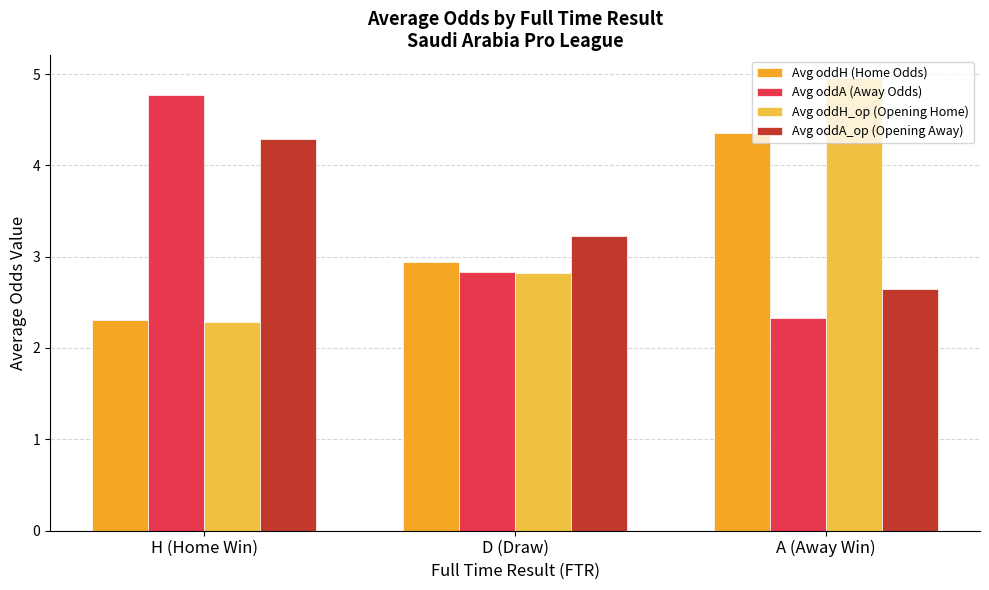

List the labels in order of Avg oddH (Home Odds) value, smallest first.

H (Home Win), D (Draw), A (Away Win)